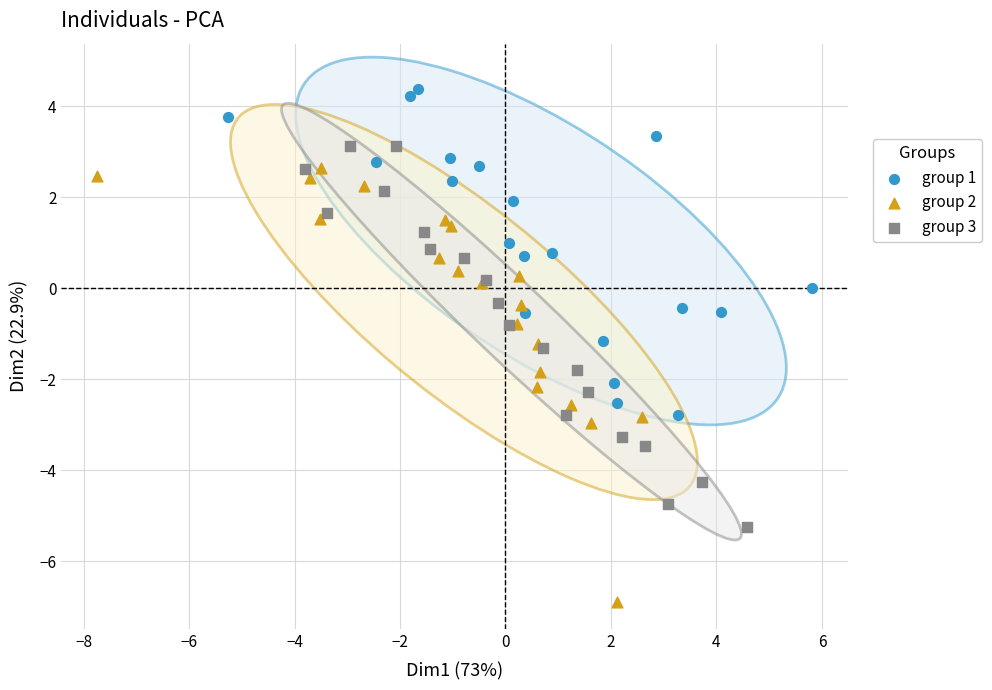

Which series has the widest spread of Y values?

group 2